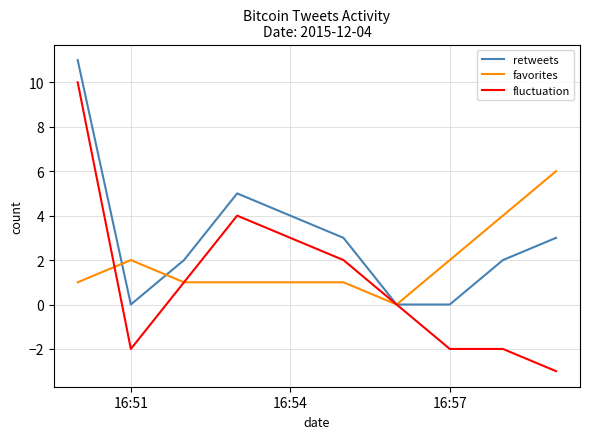

Which series has the widest spread of values?

fluctuation